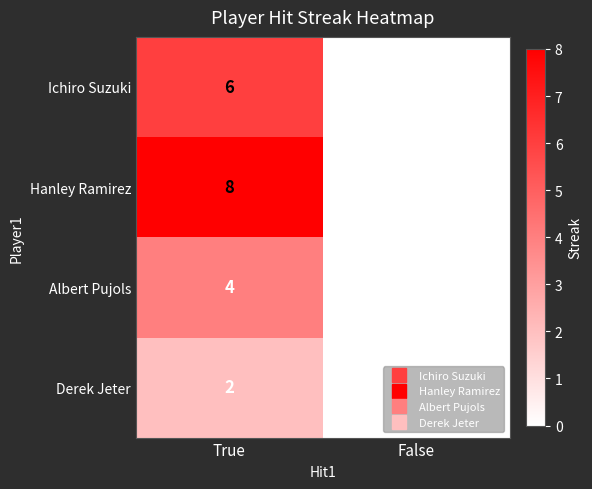

Read the Ichiro Suzuki value at True.

6